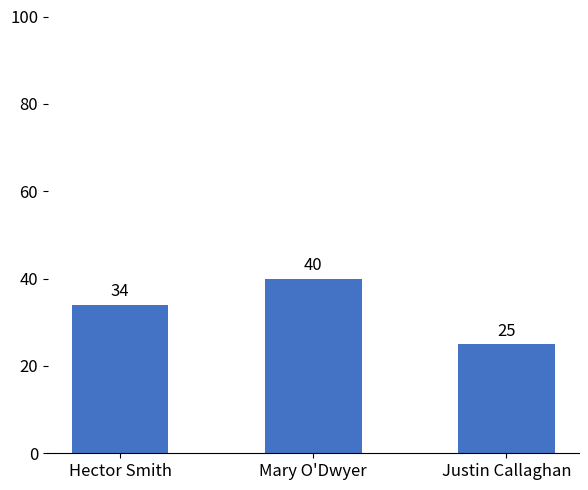

What is the minimum value shown in the chart?

25